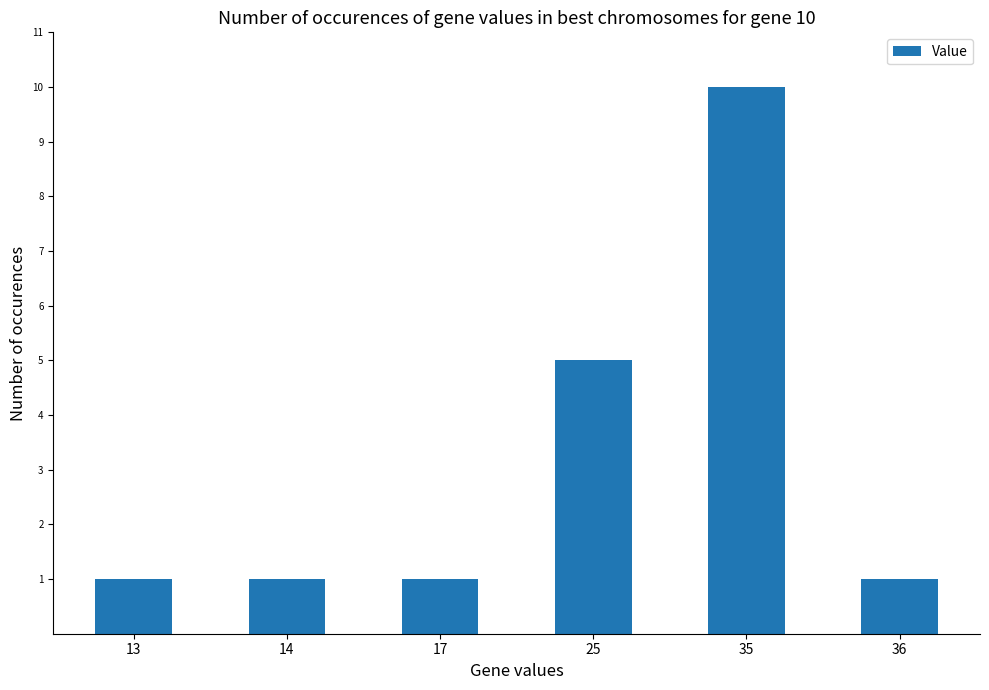

What is the smallest value displayed?

1